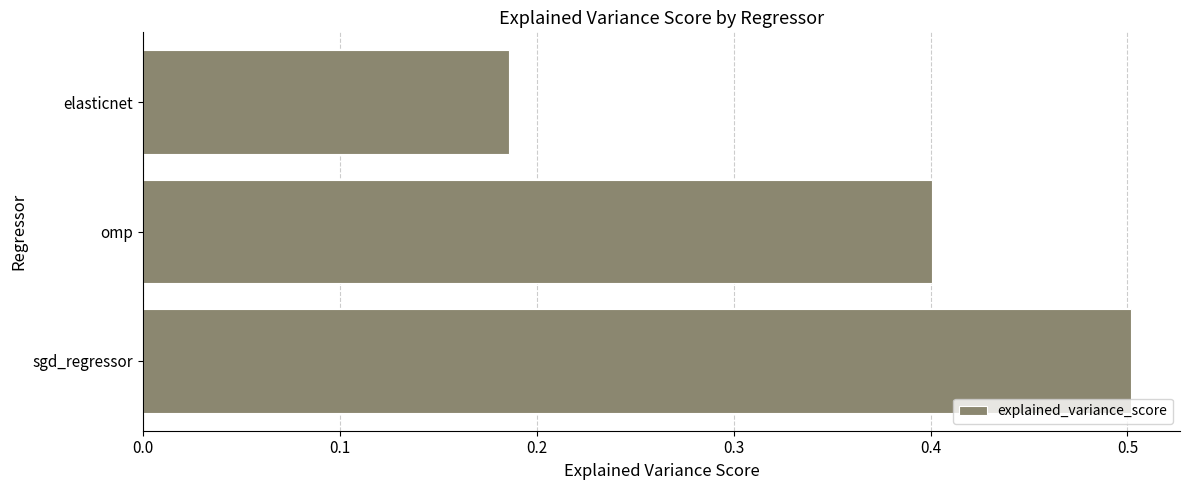

What is the difference between the maximum and minimum values?

0.3